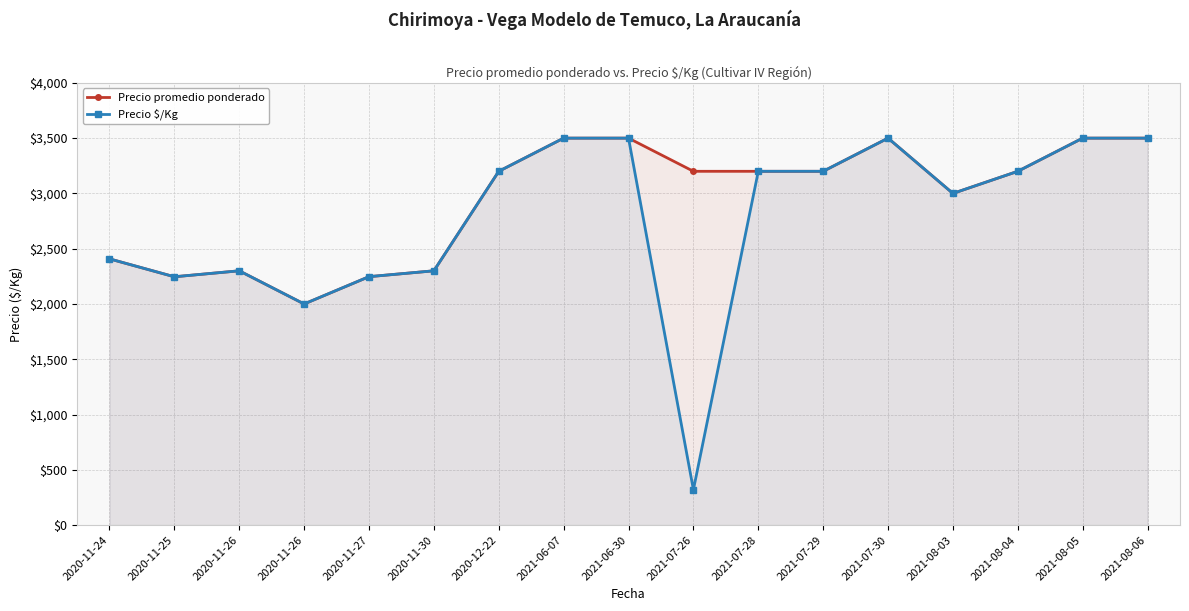

At which category does Precio $/Kg reach its first local peak?

2020-11-26